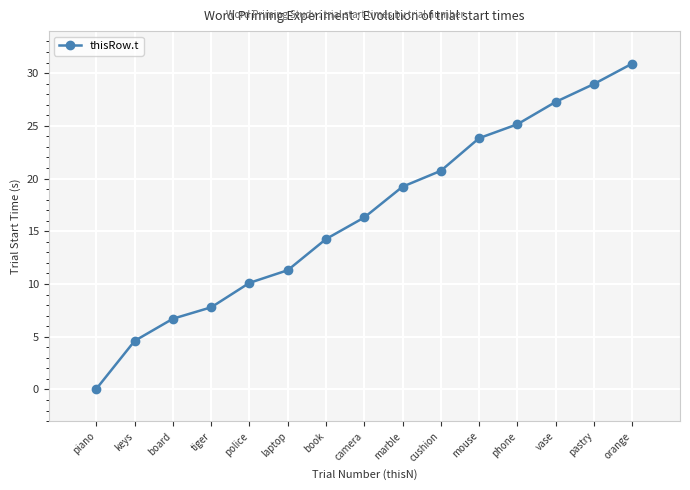

What is the average value?

16.5